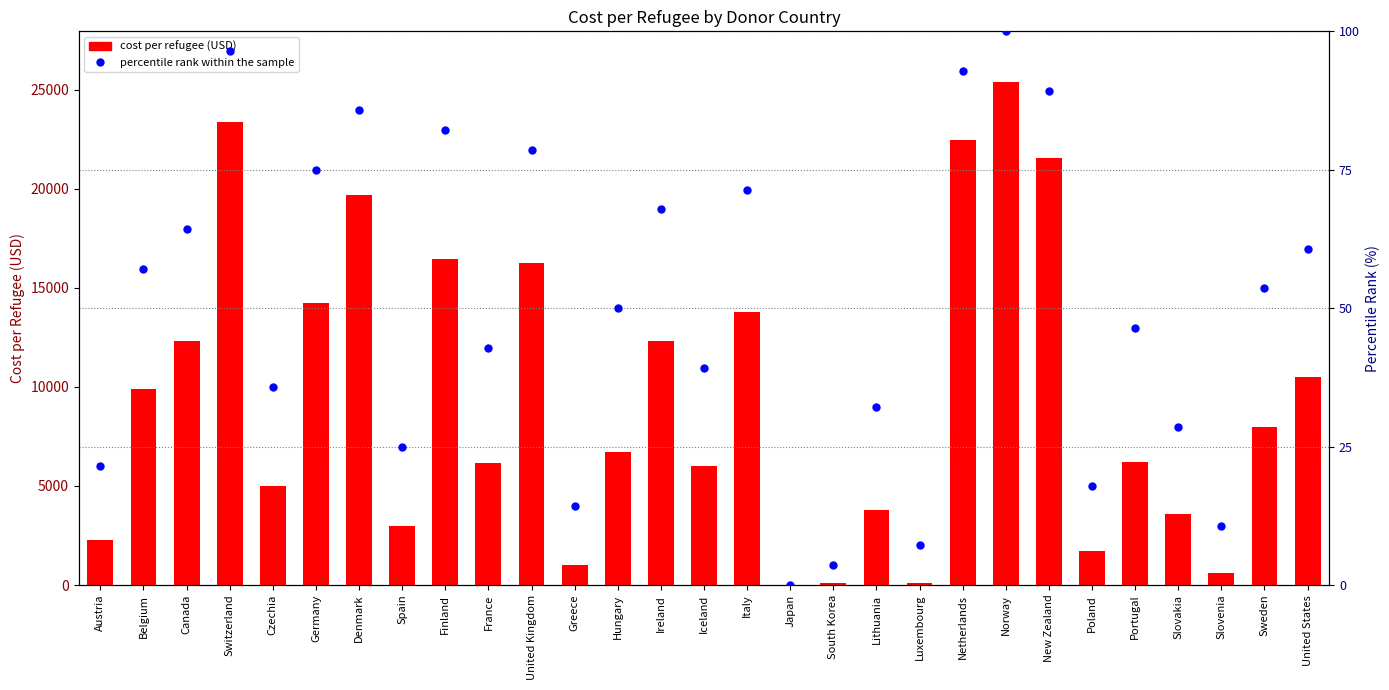

At which category is the sum across all series the highest?

Norway